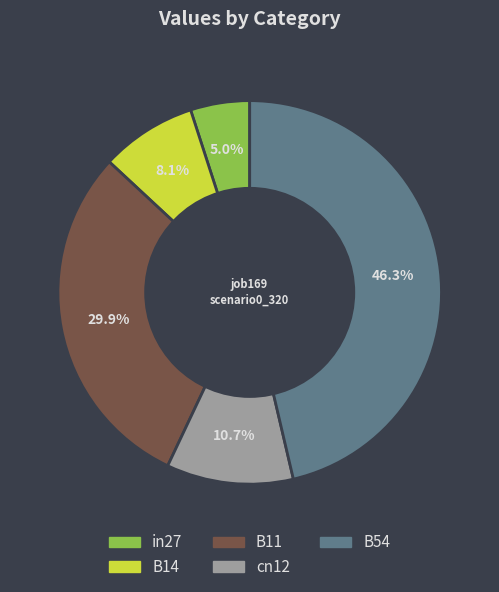

Combined, what portion of the pie is in27 and cn12?

15.7%